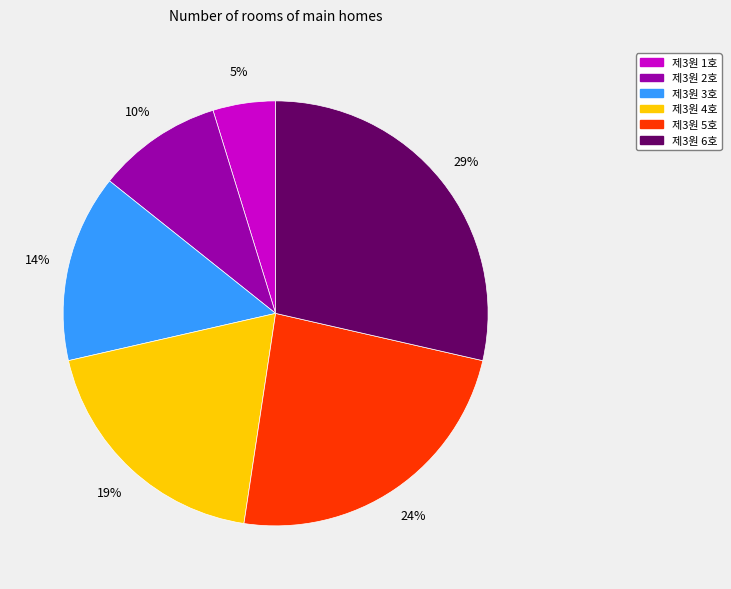

To the nearest percent, what portion does 제3원 4호 represent?

19%